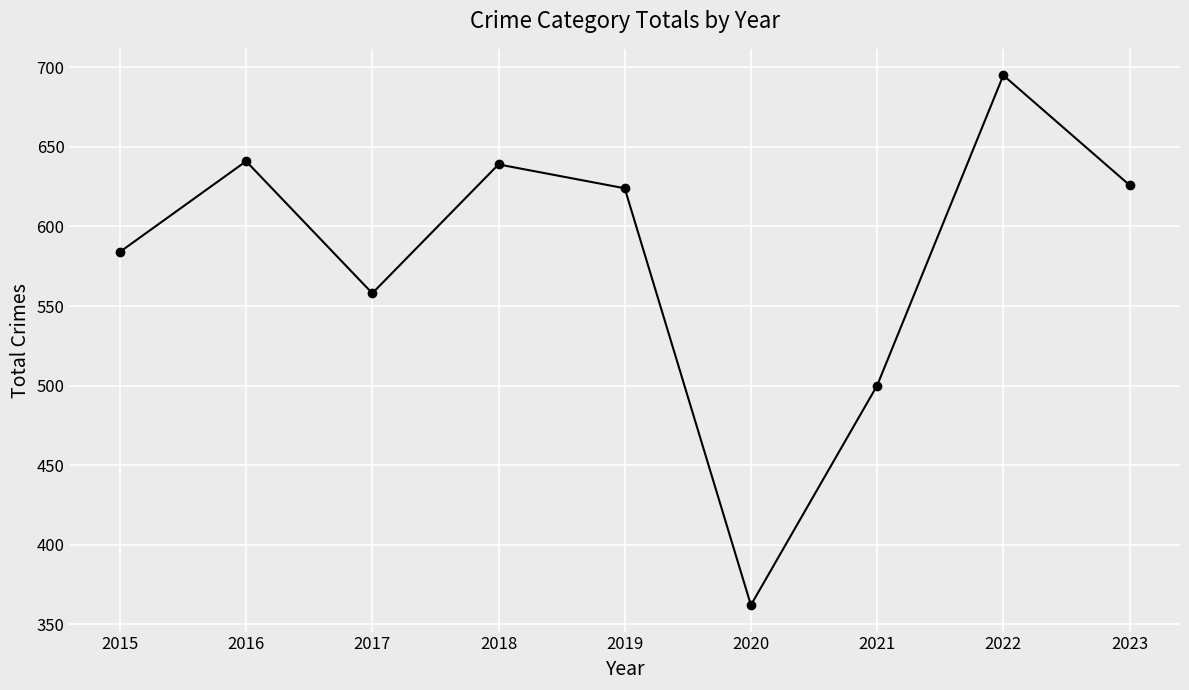

Reading right to left, extract all data points from this chart.

626	695	500	362	624	639	558	641	584